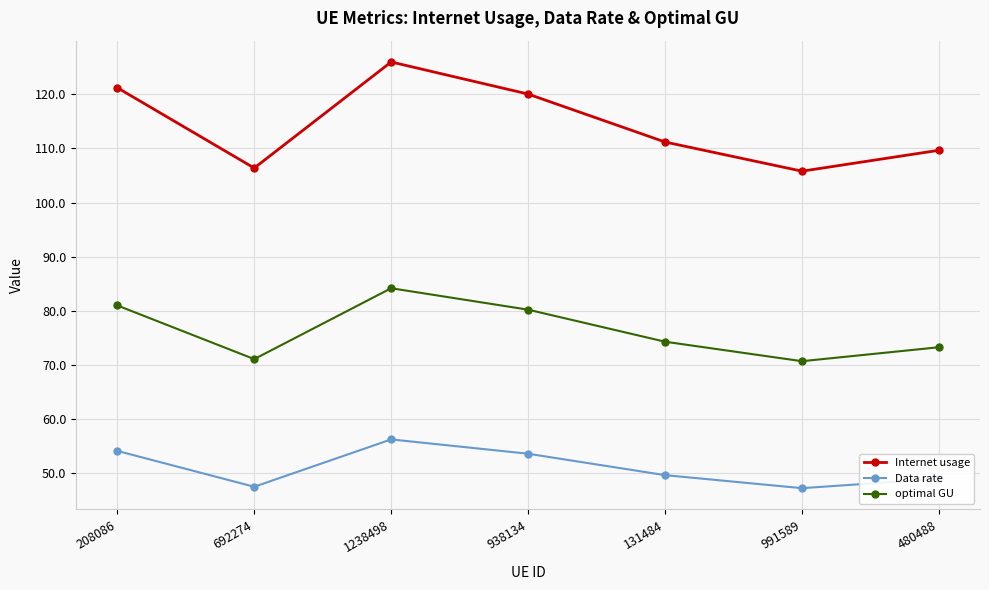

The value of Data rate at 692274 is 62.7. True or false?

False